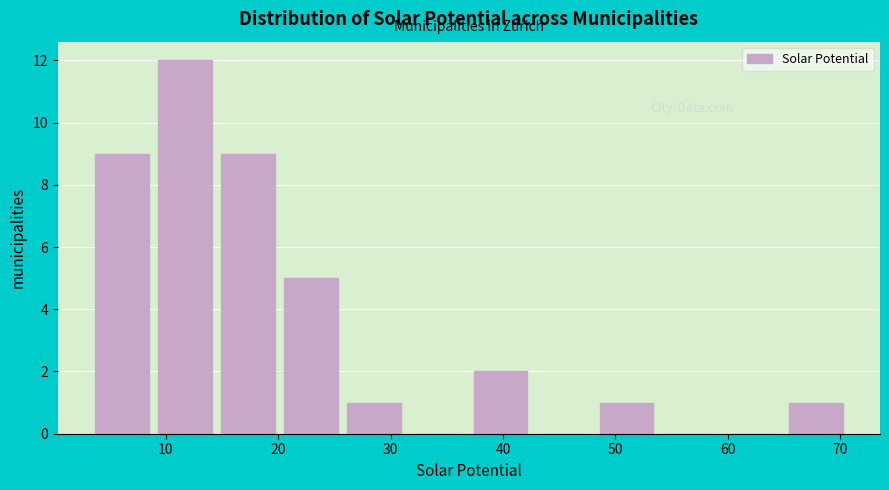

Which range on the x-axis has the tallest bar?

9 to 15